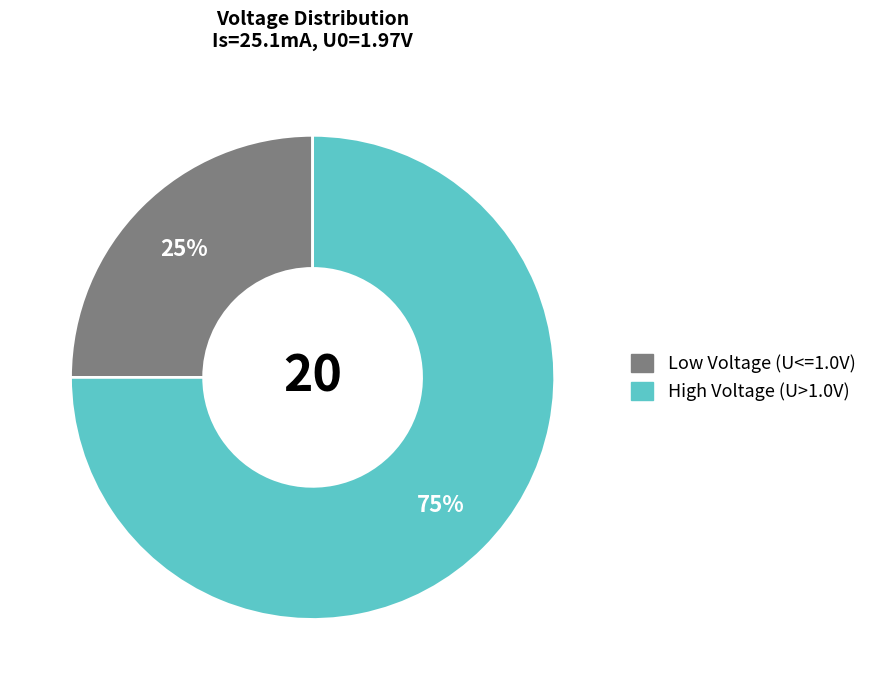

Is there any slice that represents more than half of the pie?

Yes